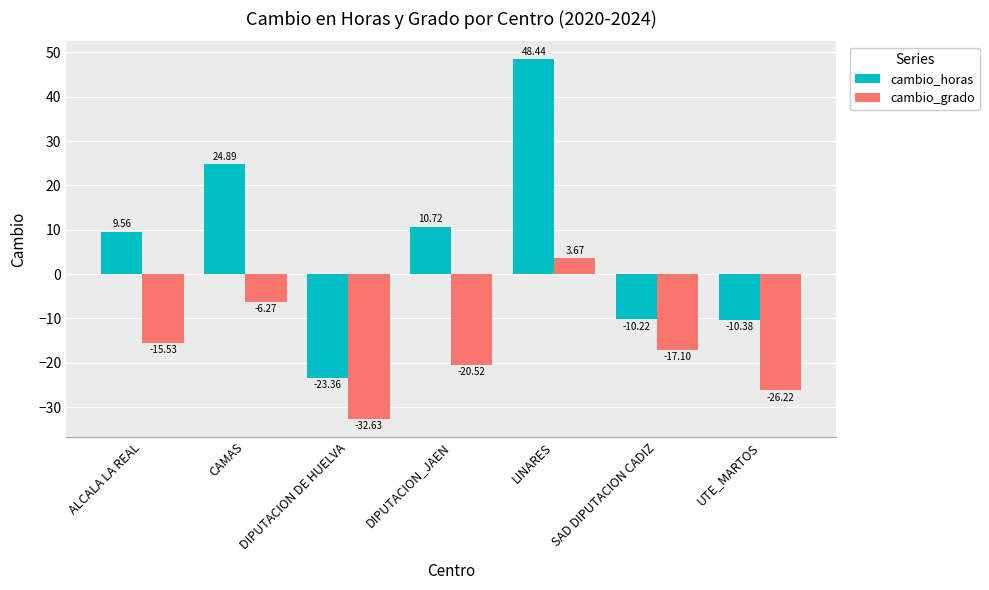

What position from the right is DIPUTACION DE HUELVA?

5